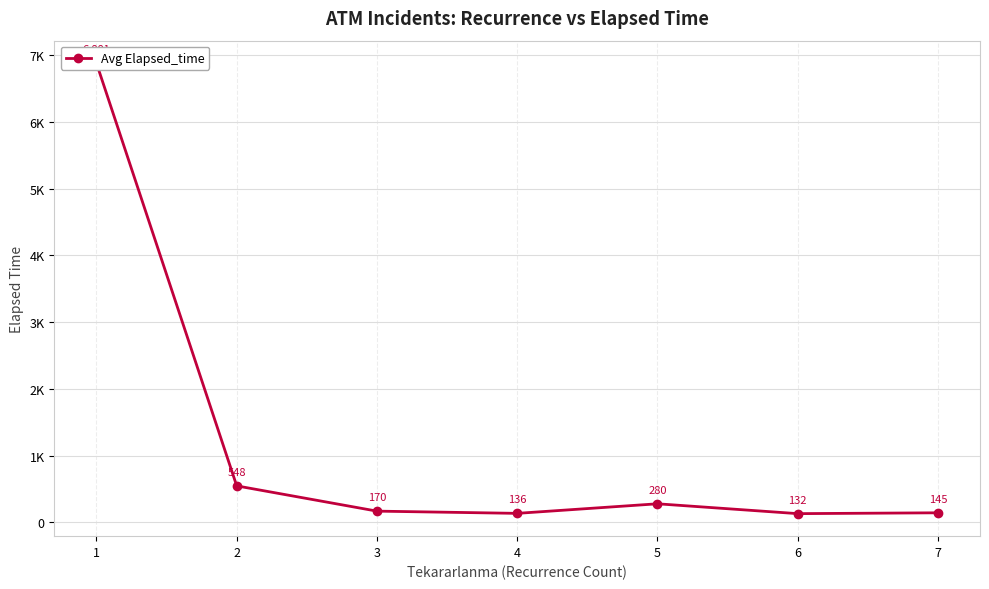

Rank the categories by value from lowest to highest.

6, 4, 7, 3, 5, 2, 1